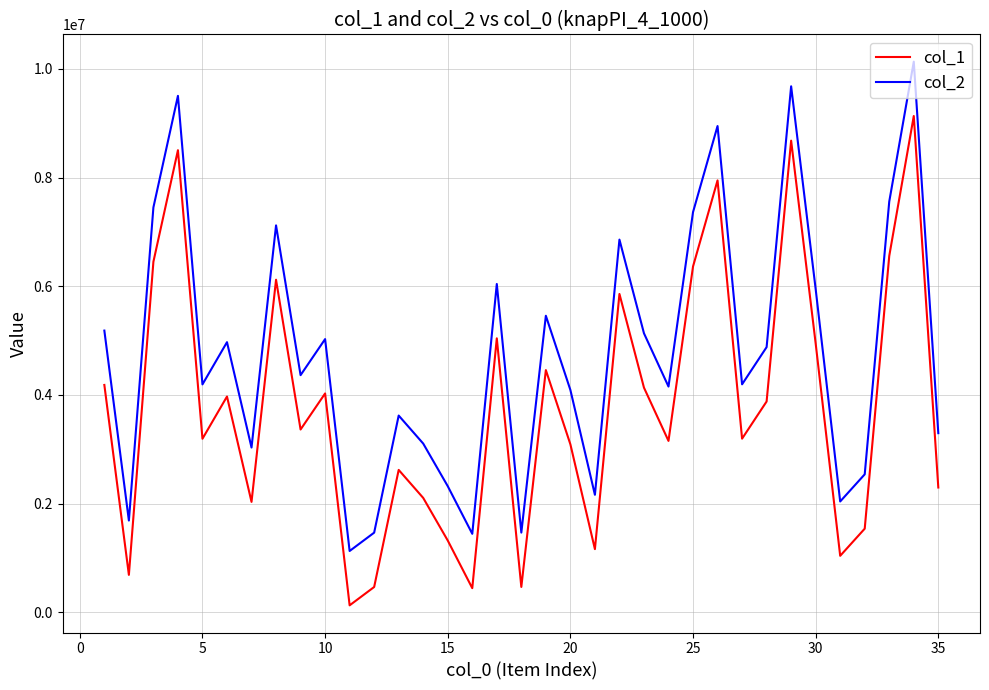

List the series in order of their overall mean, highest first.

col_2, col_1